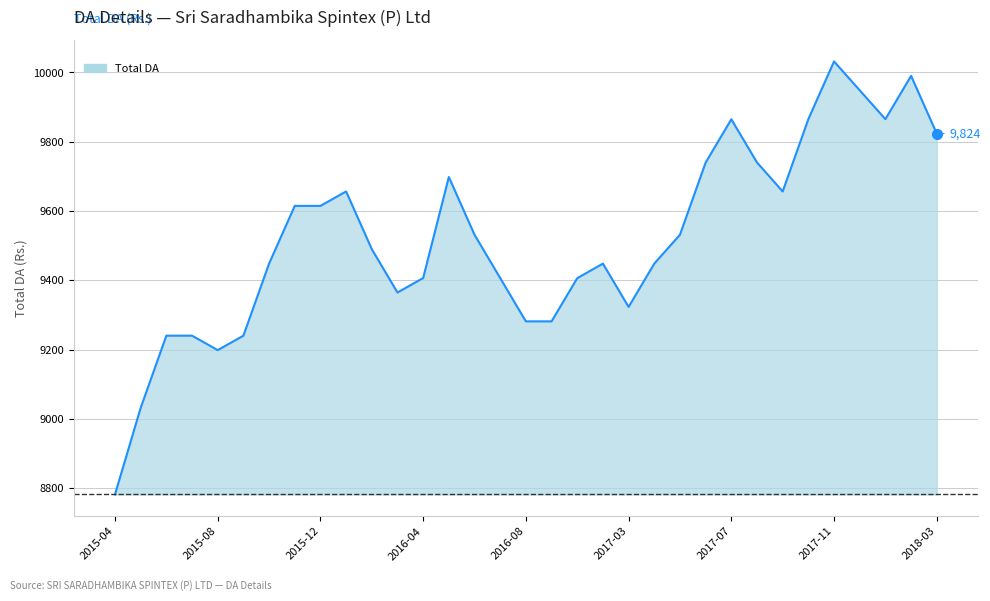

What is the difference between the maximum and minimum values?

1249.5